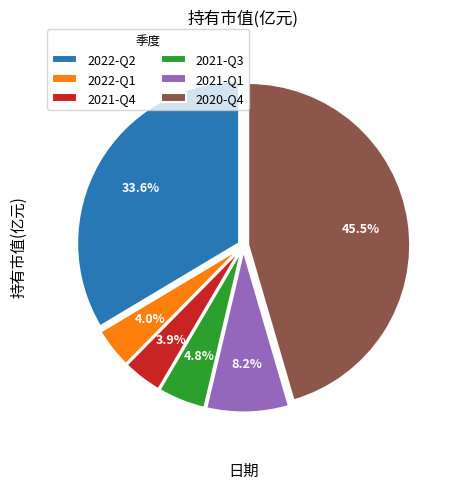

Does any single category account for the majority?

No